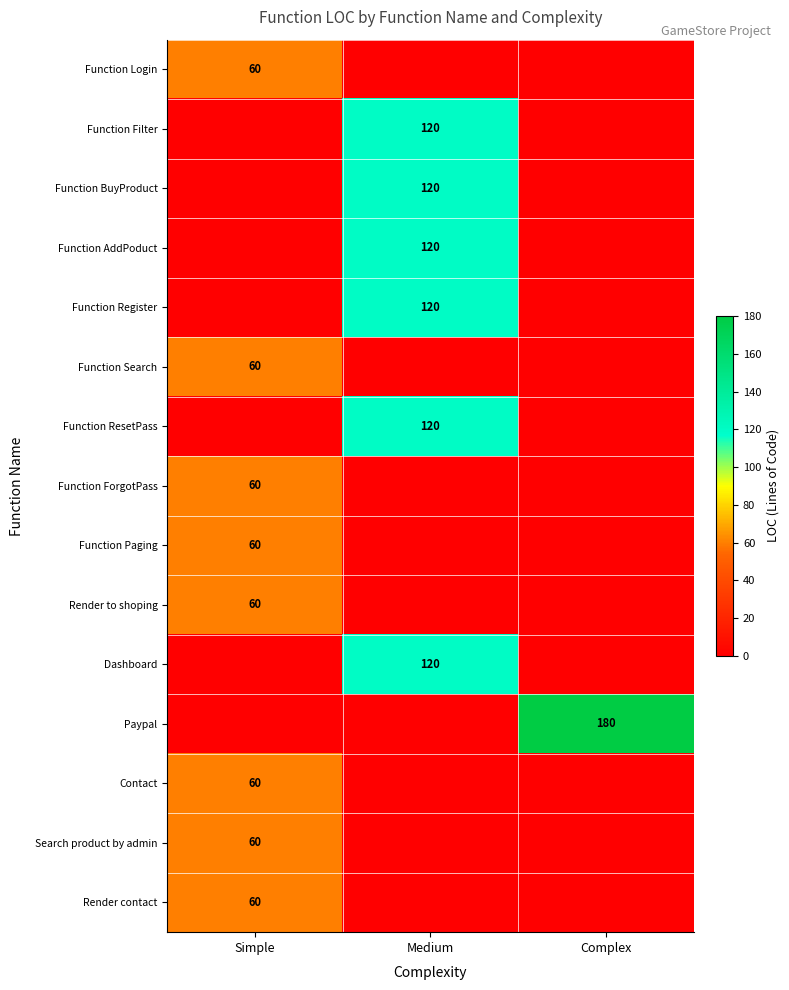

The Render contact series shows 107 at Simple. True or false?

False